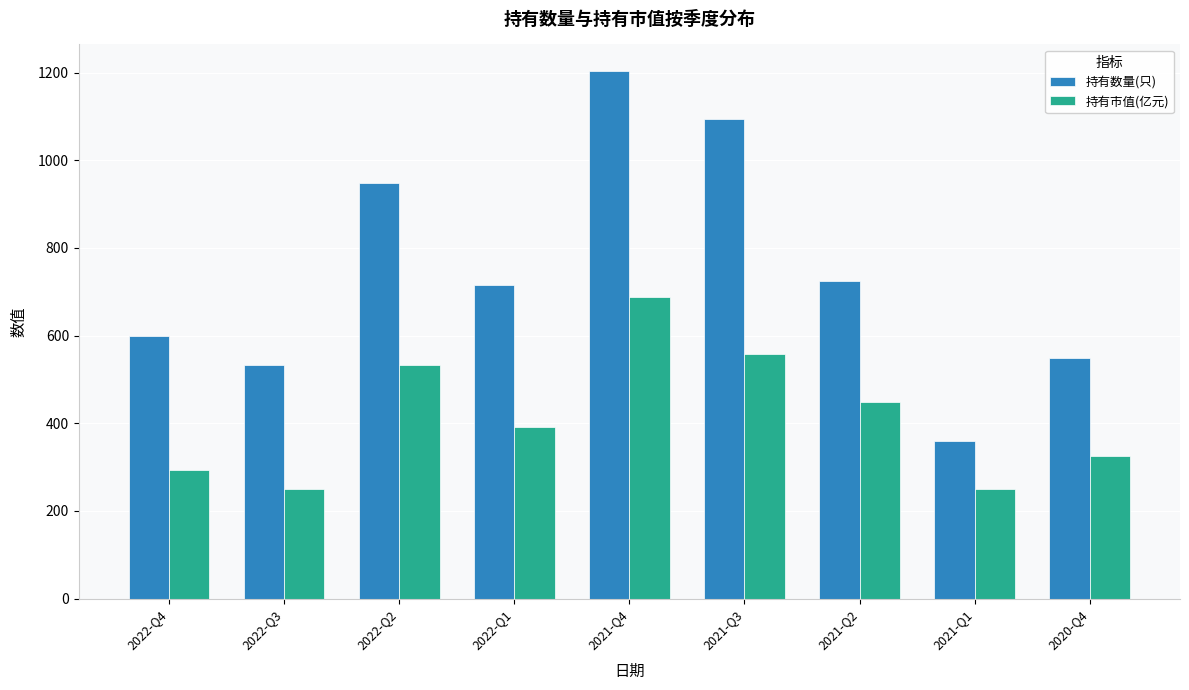

How many bars are there in each group?

2